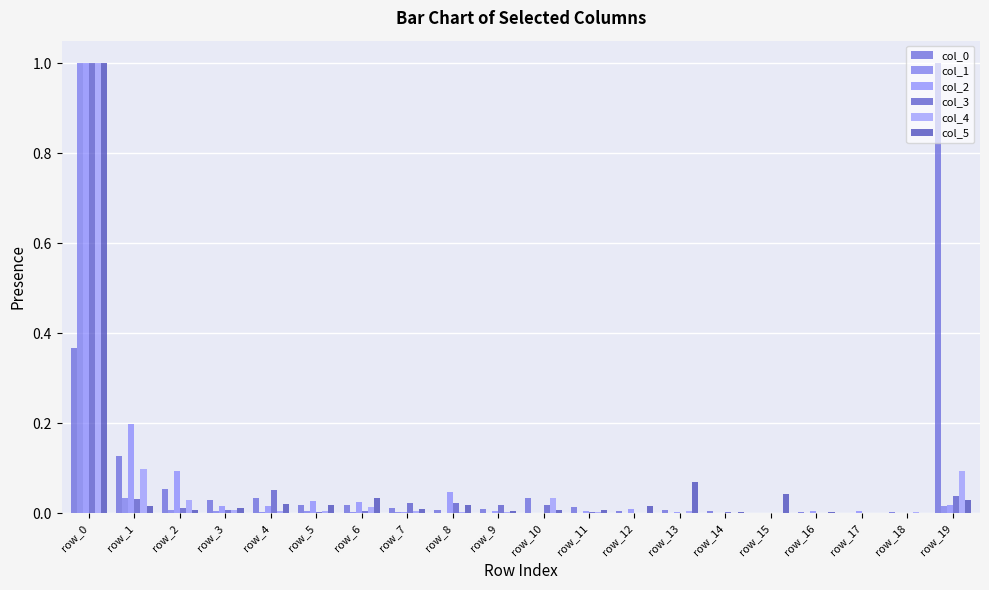

Are the bars horizontal?

No